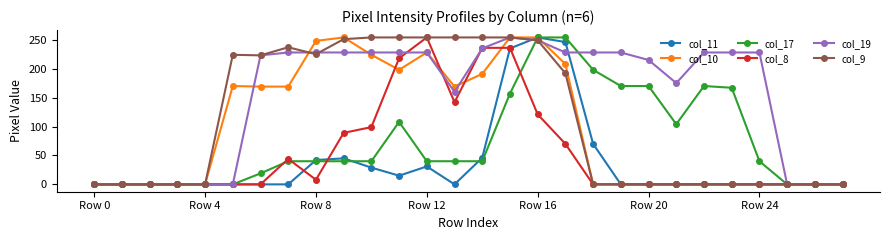

True or false: col_8 and col_10 cross at least once.

True